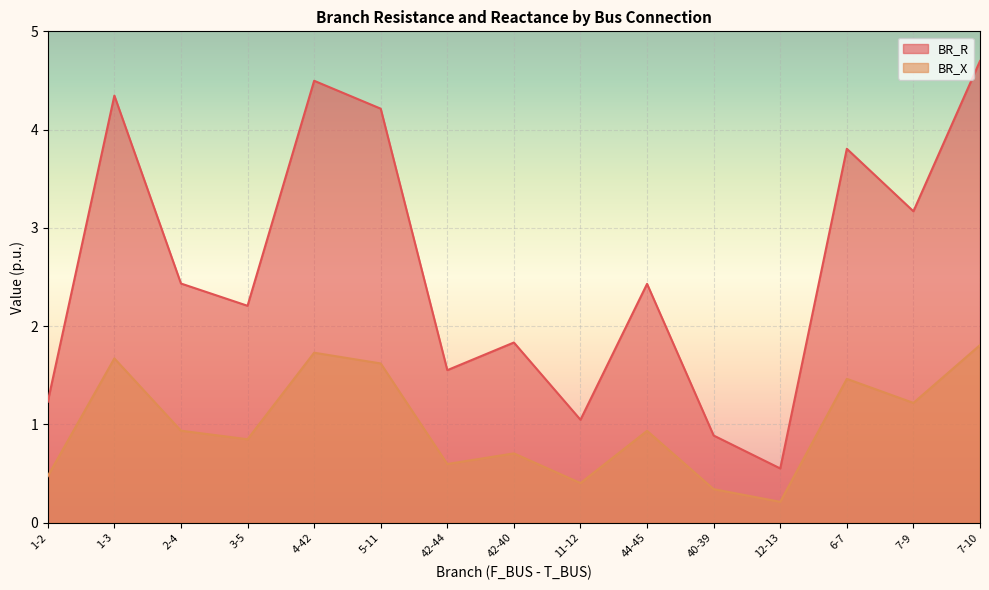

What is the approximate value of BR_X at 12-13?

0.2